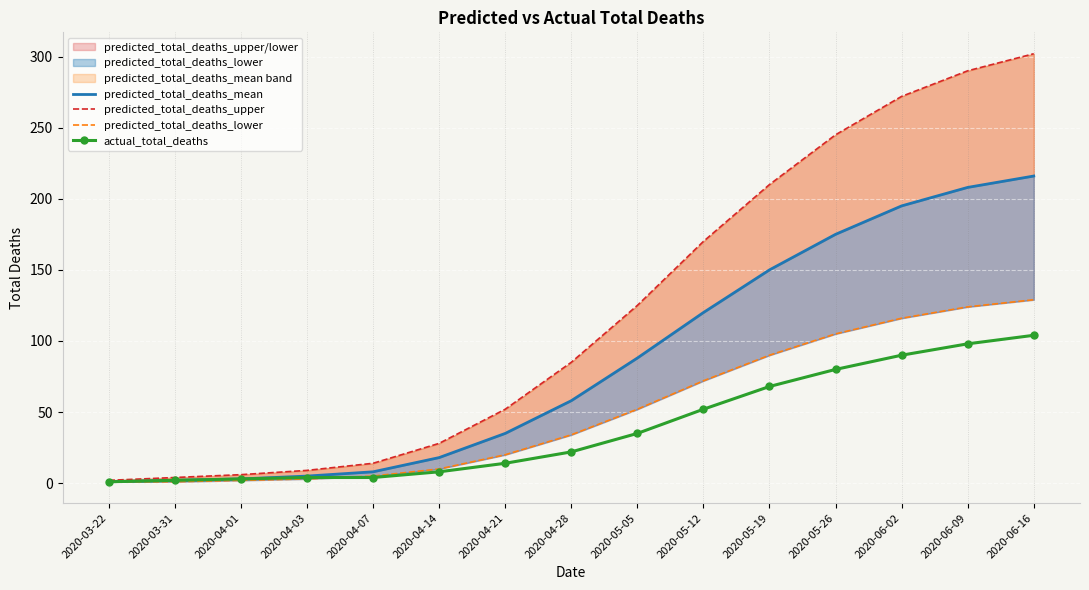

What is the label of the 9th point from the right?

2020-04-21